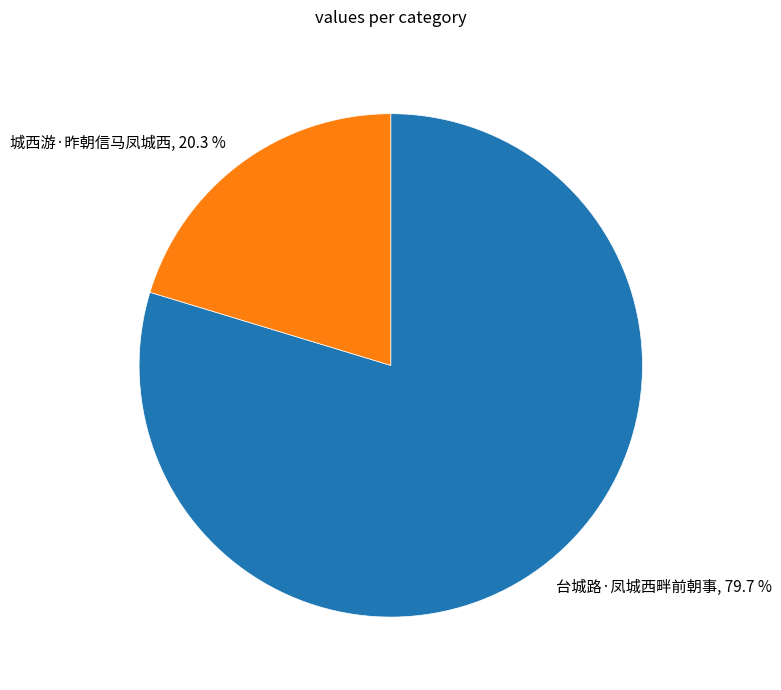

Which category accounts for the majority?

台城路·凤城西畔前朝事